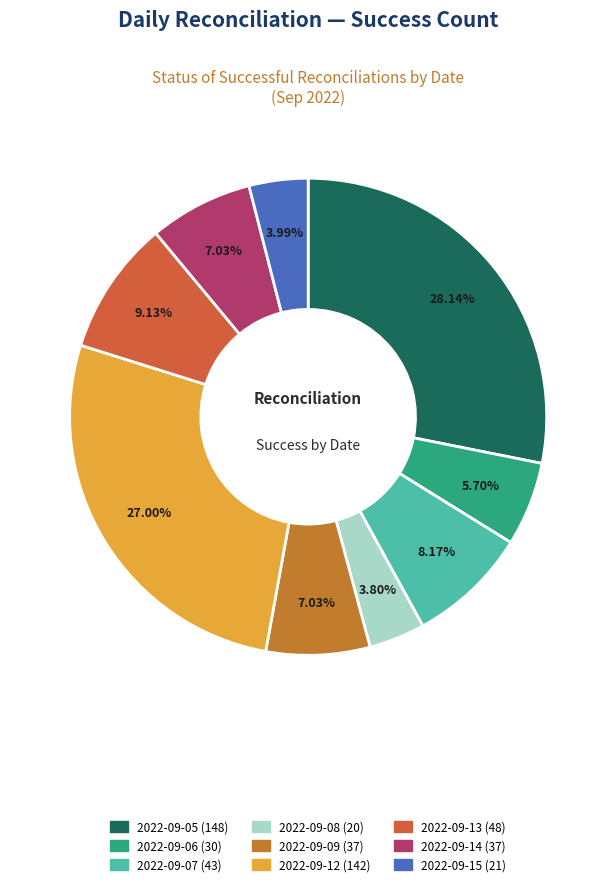

Does 2022-09-13 represent more than half of the total?

No